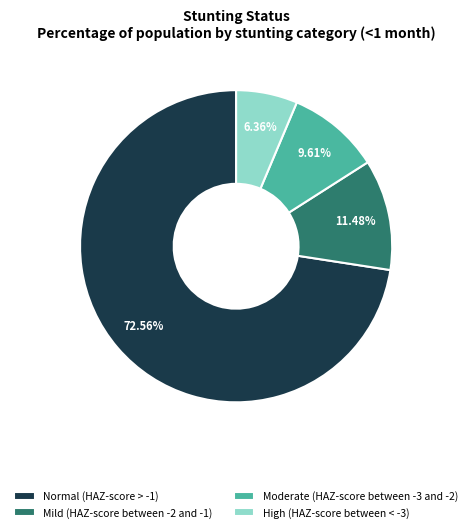

The Mild (HAZ-score between -2 and -1) slice represents 11% of the pie. True or false?

True